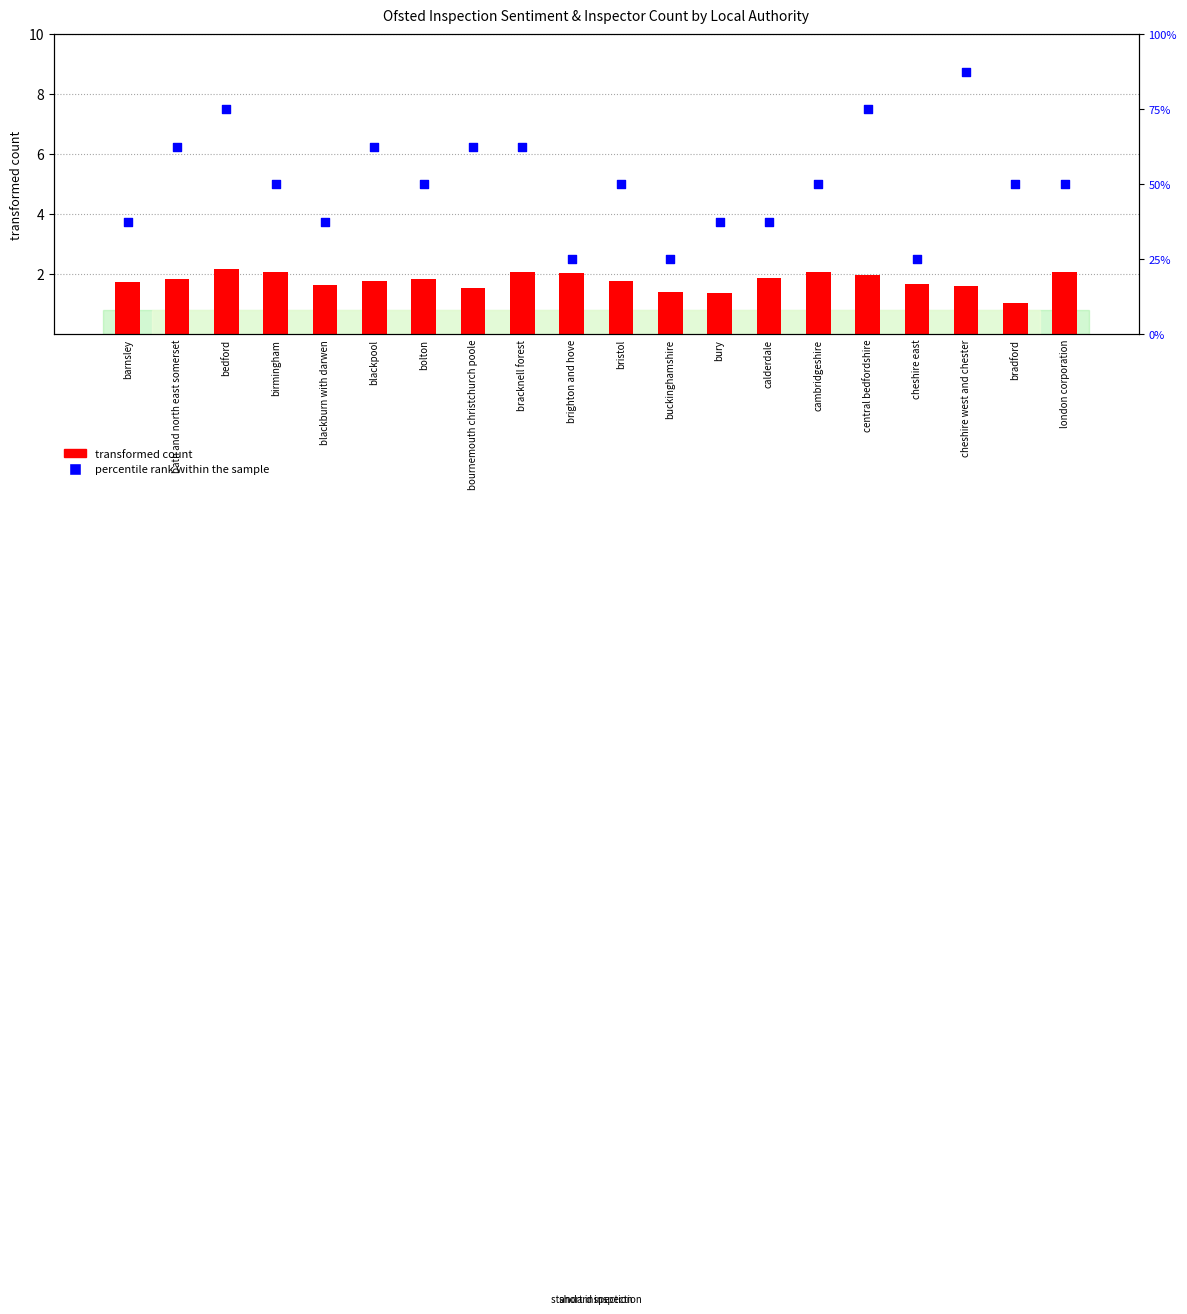

Which series has the largest total across all categories?

percentile rank within the sample